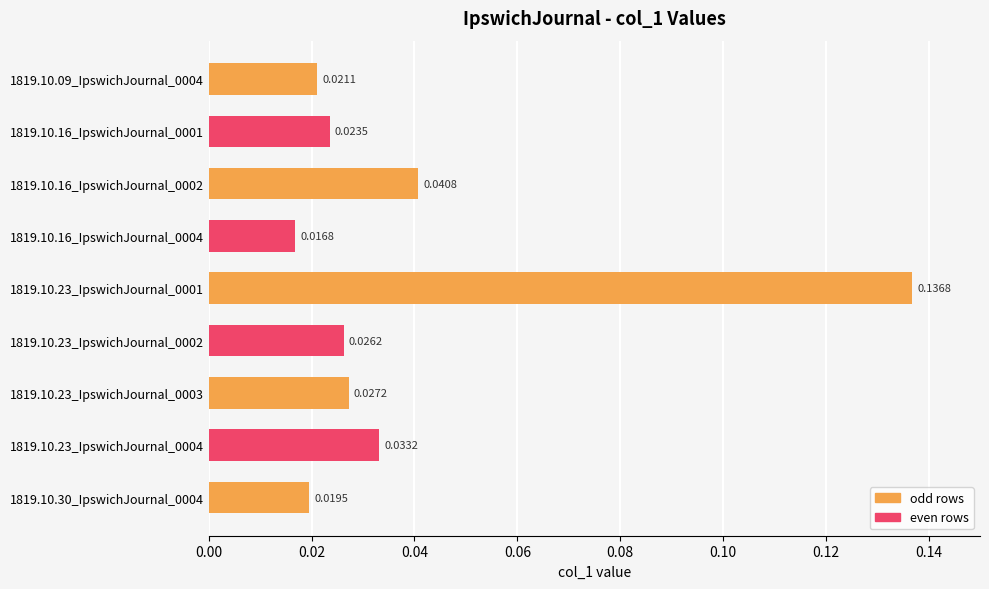

Are the bars grouped side by side (vs. stacked)?

No